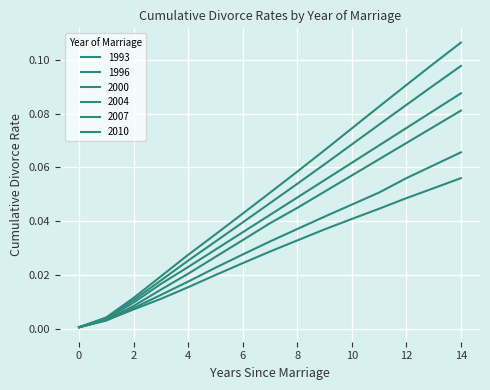

What is the sum of all 2010 values?

0.8